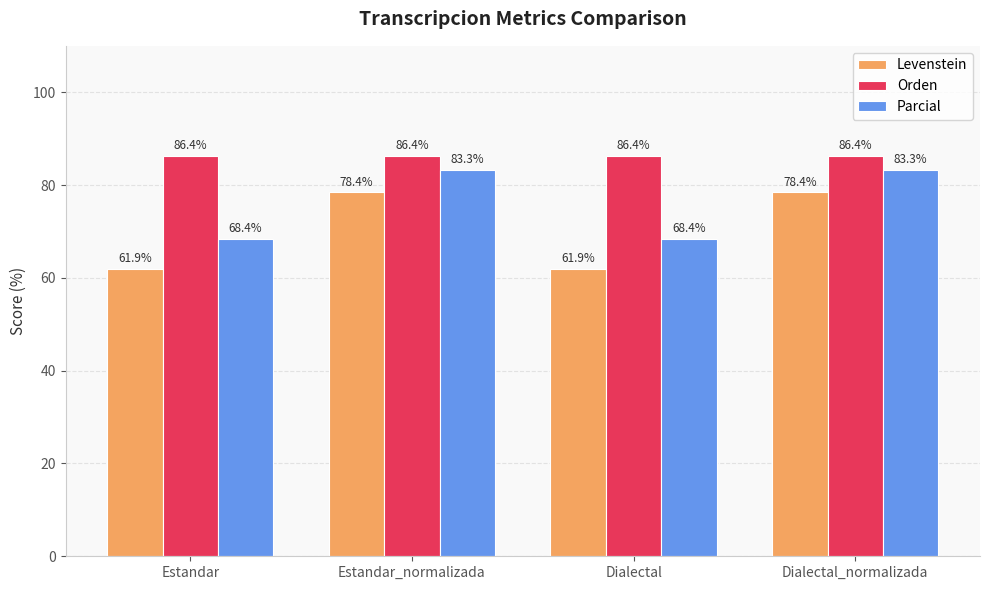

What position from the right is Estandar?

4